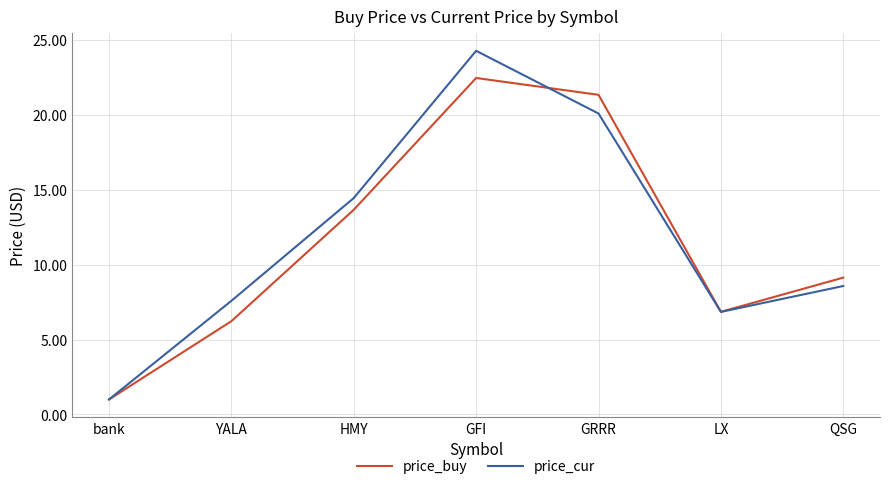

How many categories are shown in the chart?

7